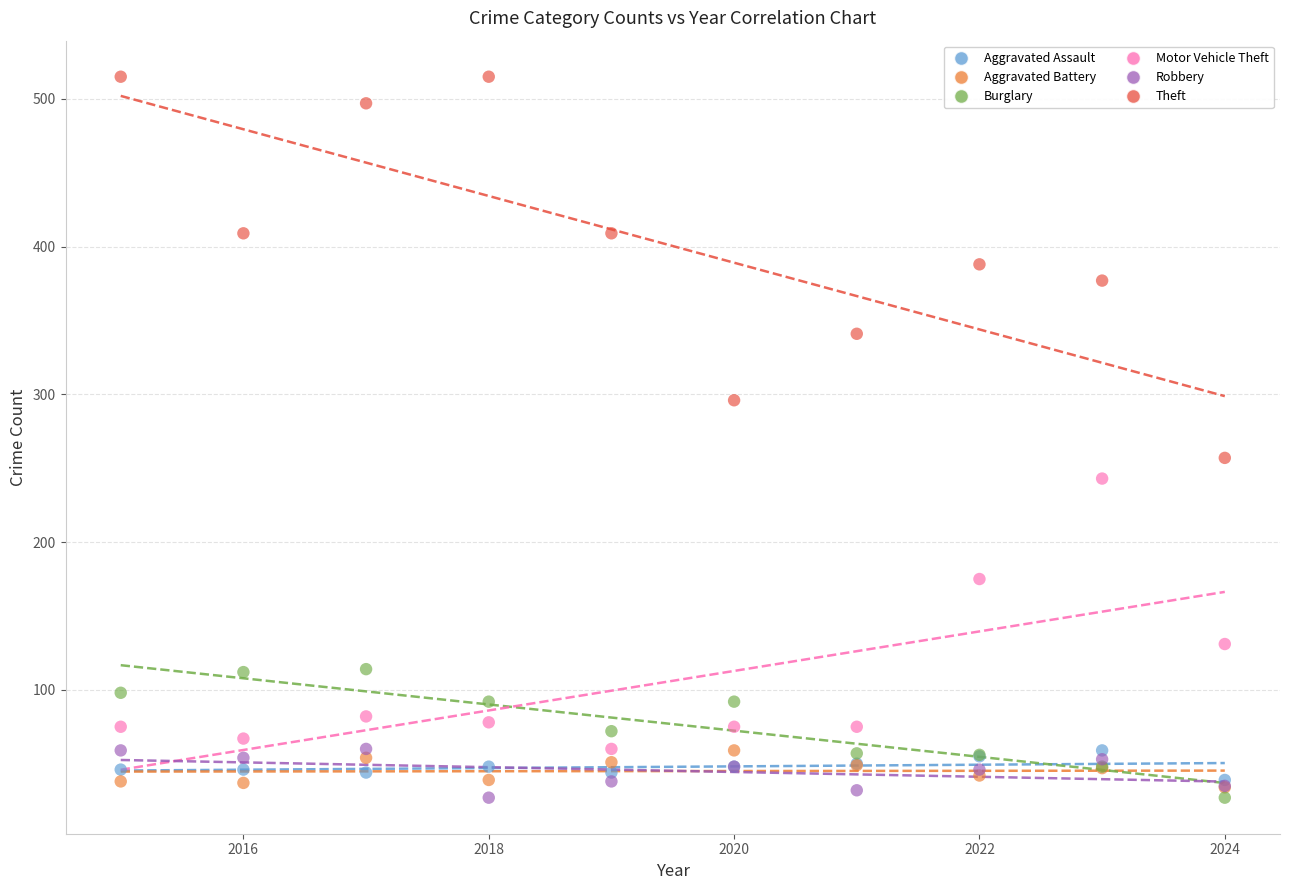

What are all the series names shown in the legend?

Aggravated Assault, Aggravated Battery, Burglary, Motor Vehicle Theft, Robbery, Theft